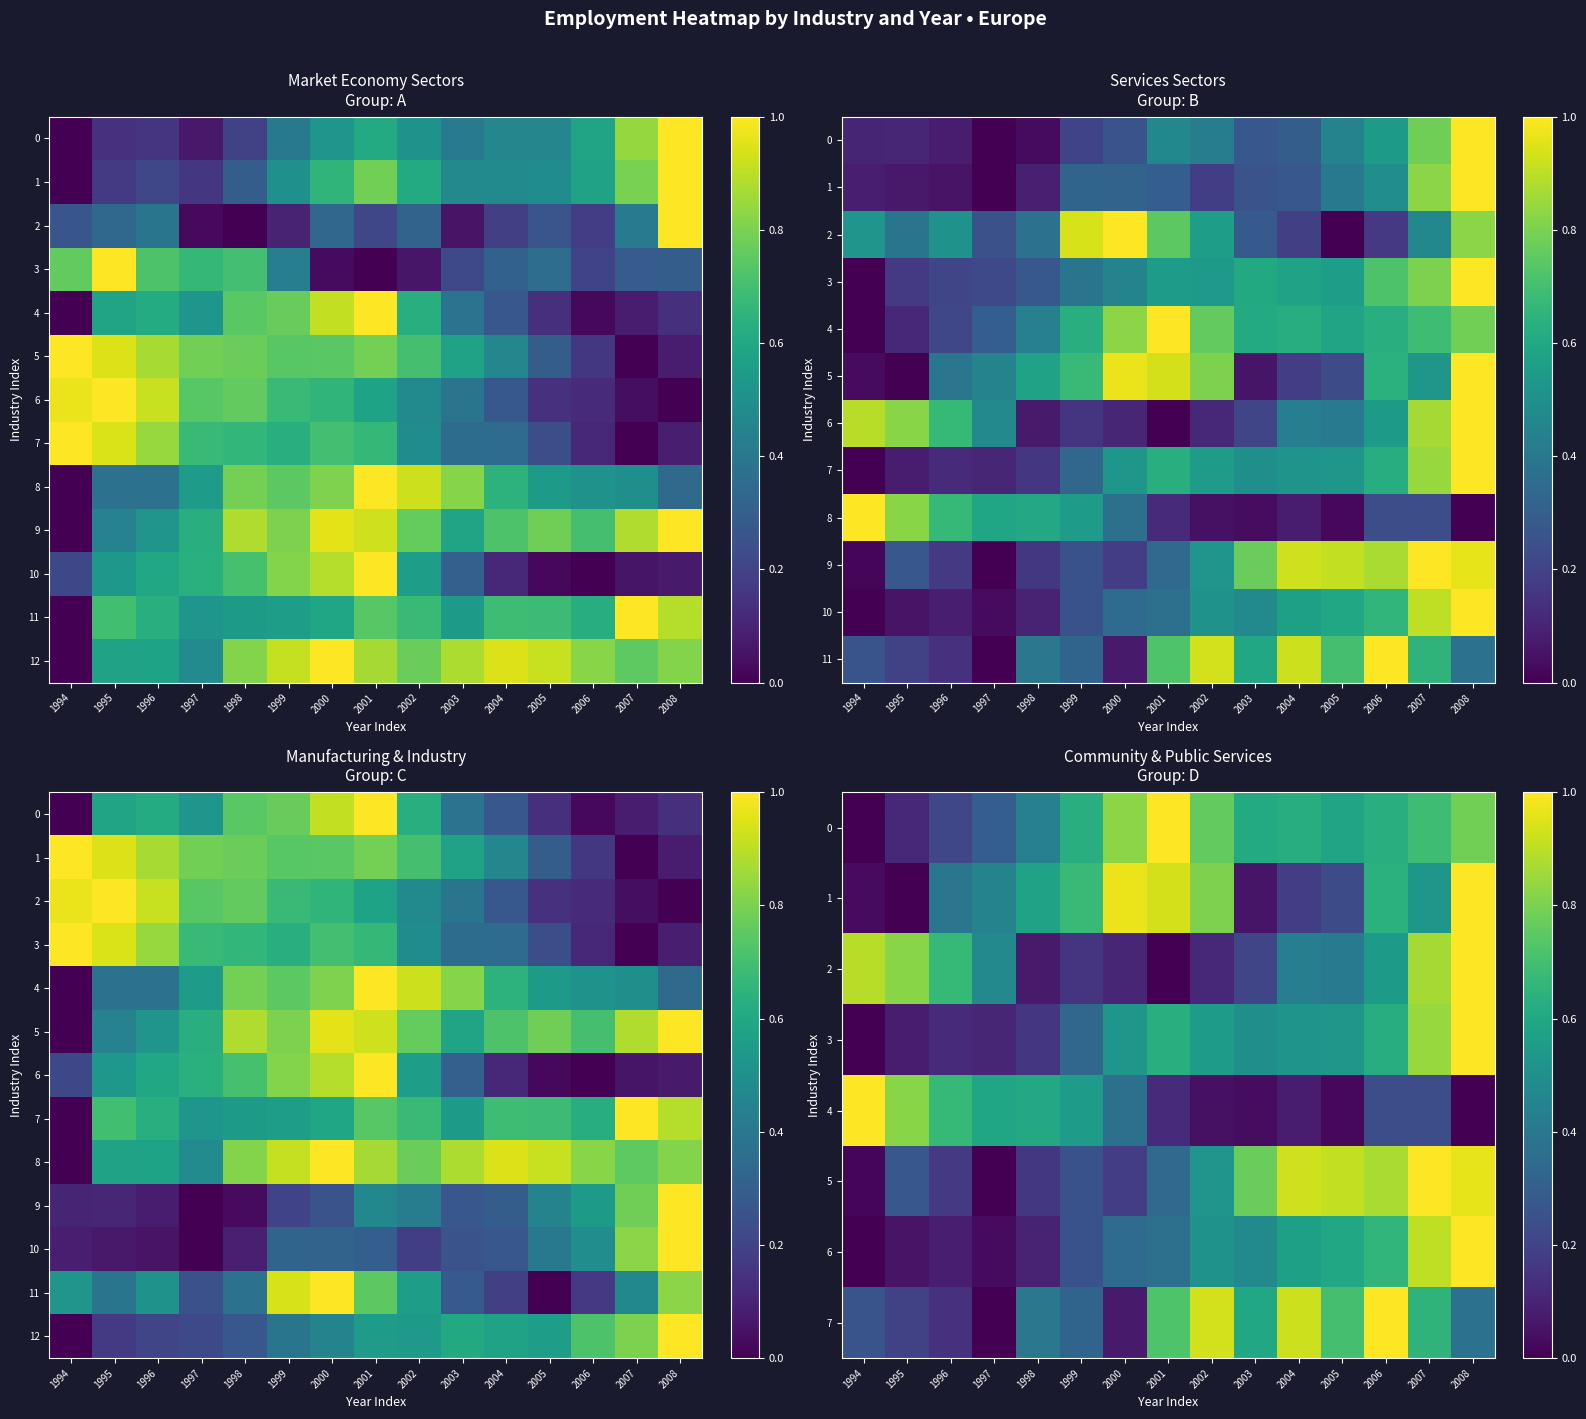

List the series in order of their peak value, highest first.

3, 6, 9, 10, 0, 4, 5, 12, 8, 11, 2, 7, 1